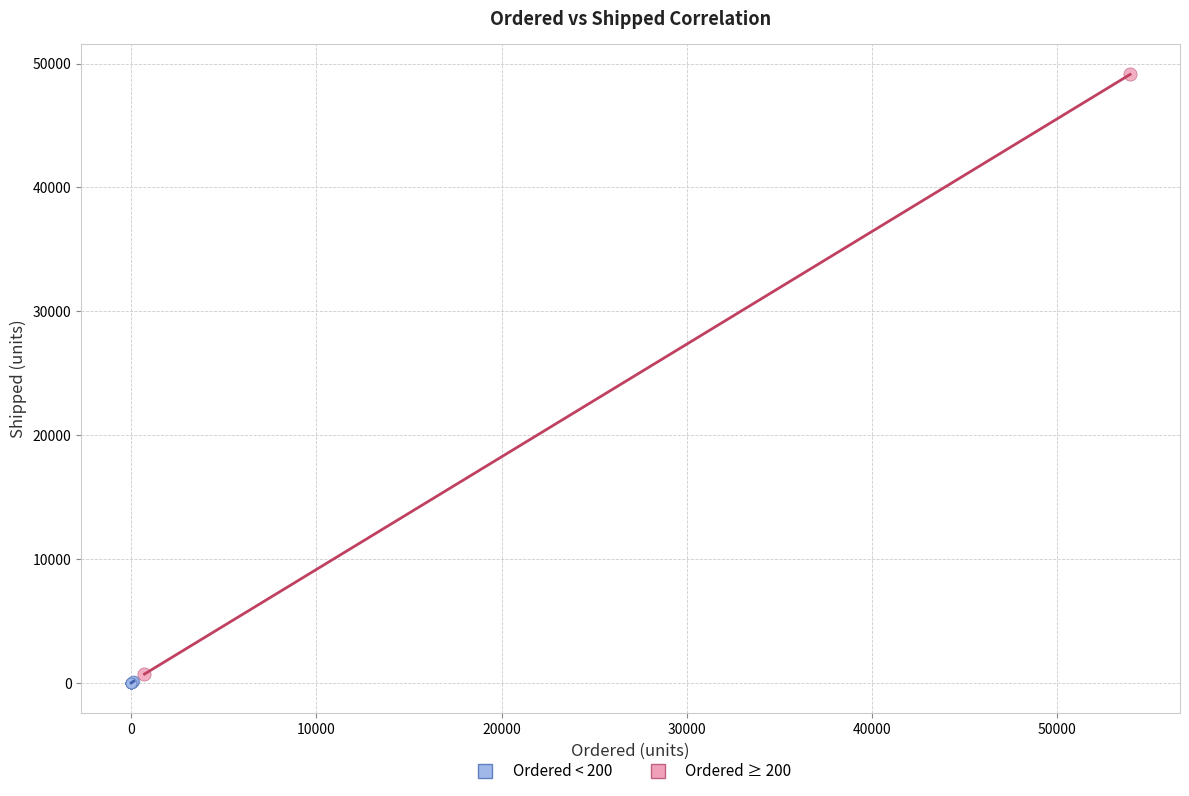

What are all the series names shown in the legend?

Ordered < 200, Ordered ≥ 200